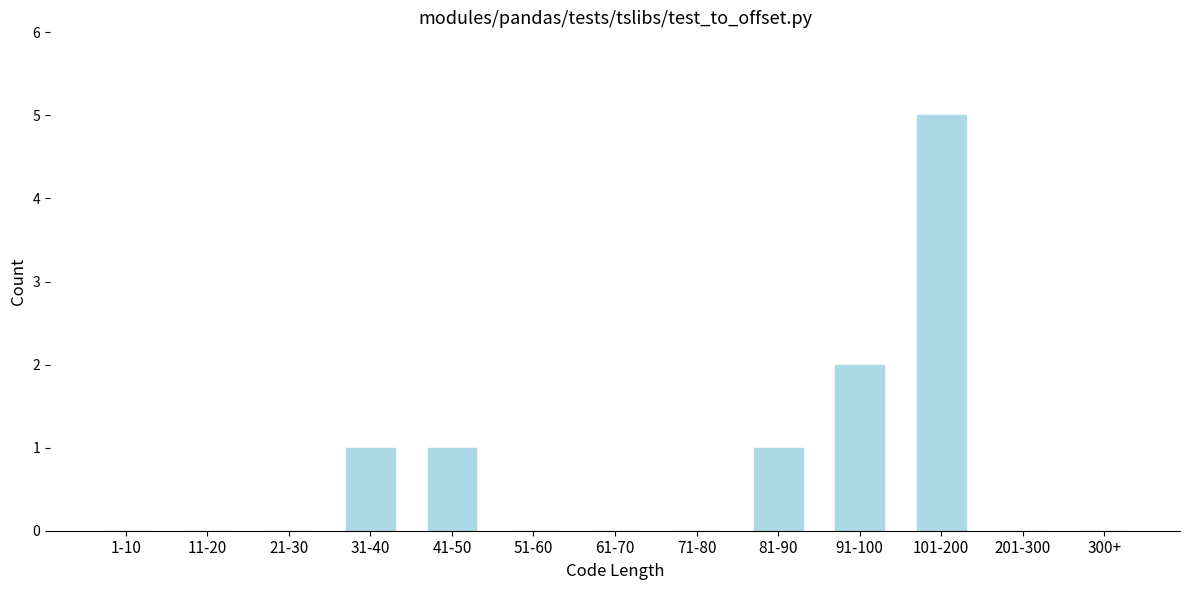

Reading left to right, transcribe all the data shown in this chart.

1-10=0	11-20=0	21-30=0	31-40=1	41-50=1	51-60=0	61-70=0	71-80=0	81-90=1	91-100=2	101-200=5	201-300=0	300+=0